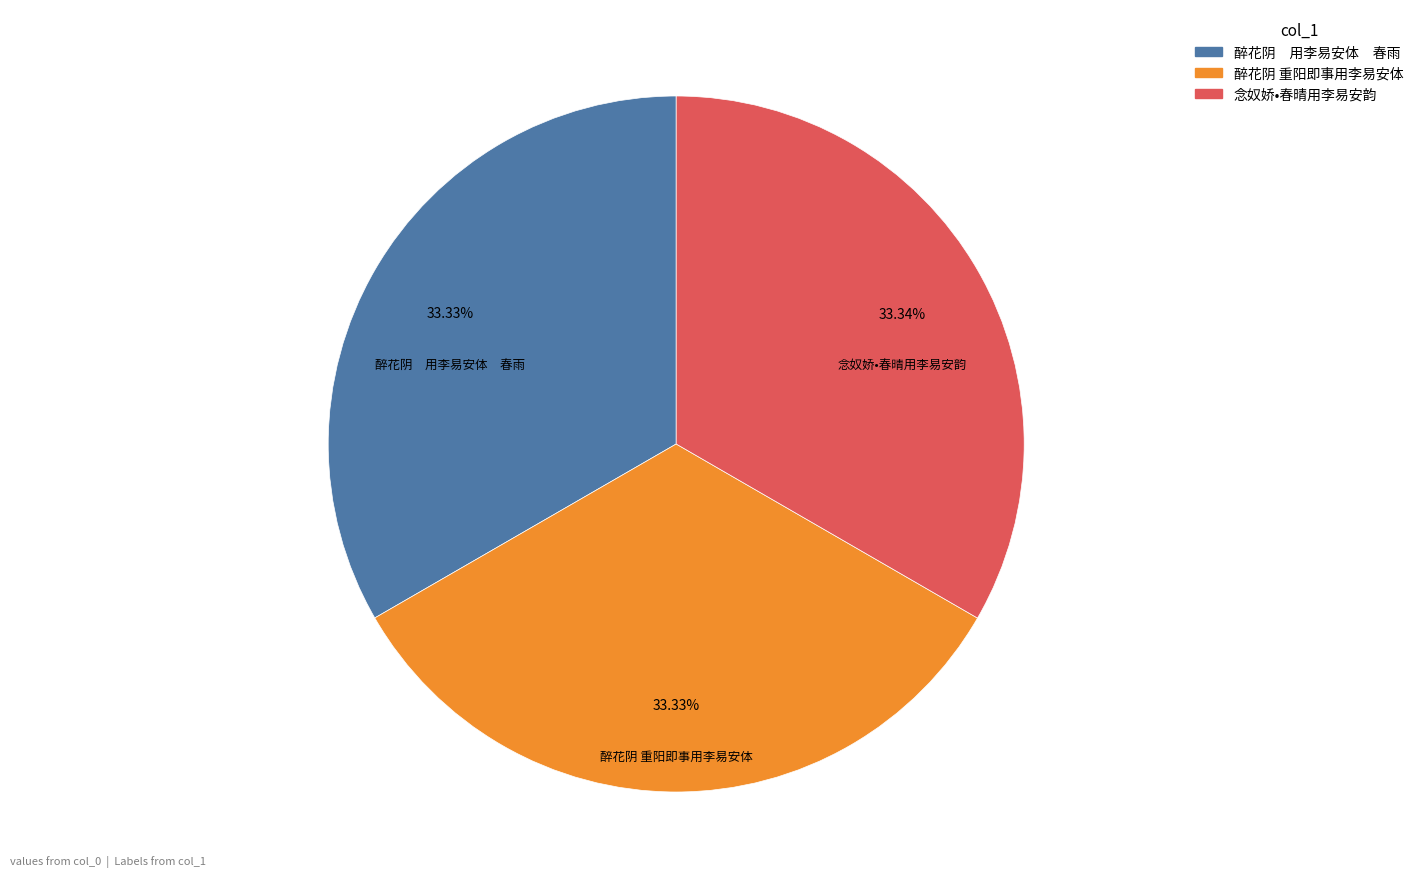

Is it true that 念奴娇•春晴用李易安韵 is 33% of the pie?

True